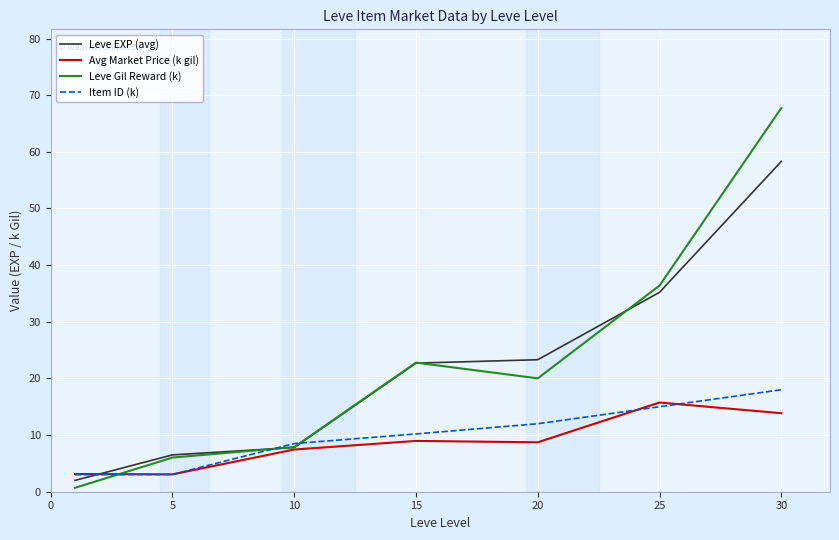

What is the maximum value for Leve Gil Reward (k)?

67.7